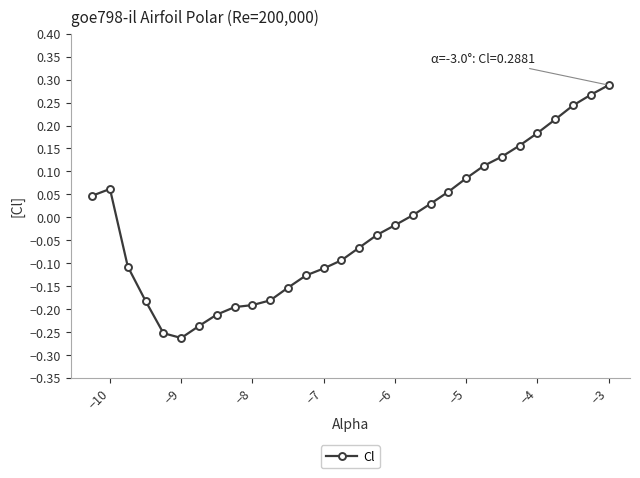

What is the difference between the maximum and minimum values?

0.6